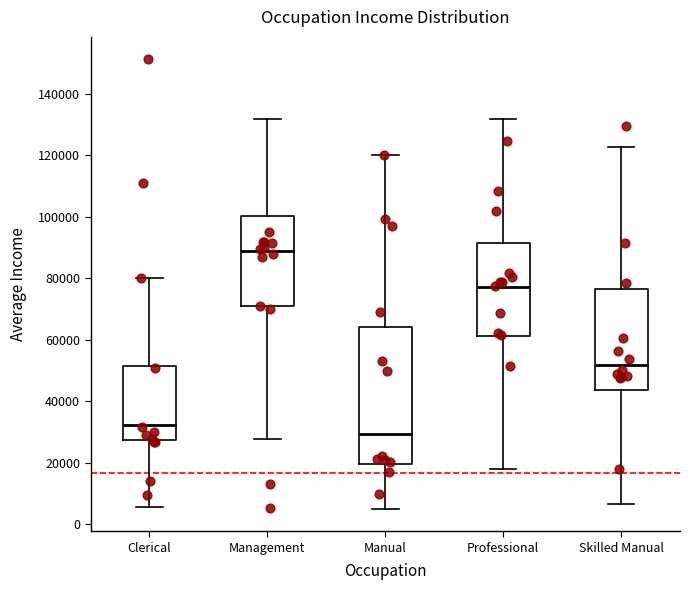

Reading left to right, read every box against the y-axis: the position of its median line, the range the box covers, and the ends of its whiskers. The values are not printed on the chart, so give them approximately, as read against the axis.

Clerical: median 32000, box 28000 to 52000, whiskers 6000 to 80000
Management: median 88000, box 72000 to 100000, whiskers 28000 to 132000
Manual: median 30000, box 20000 to 64000, whiskers 4000 to 120000
Professional: median 78000, box 62000 to 92000, whiskers 18000 to 132000
Skilled Manual: median 52000, box 44000 to 76000, whiskers 6000 to 122000